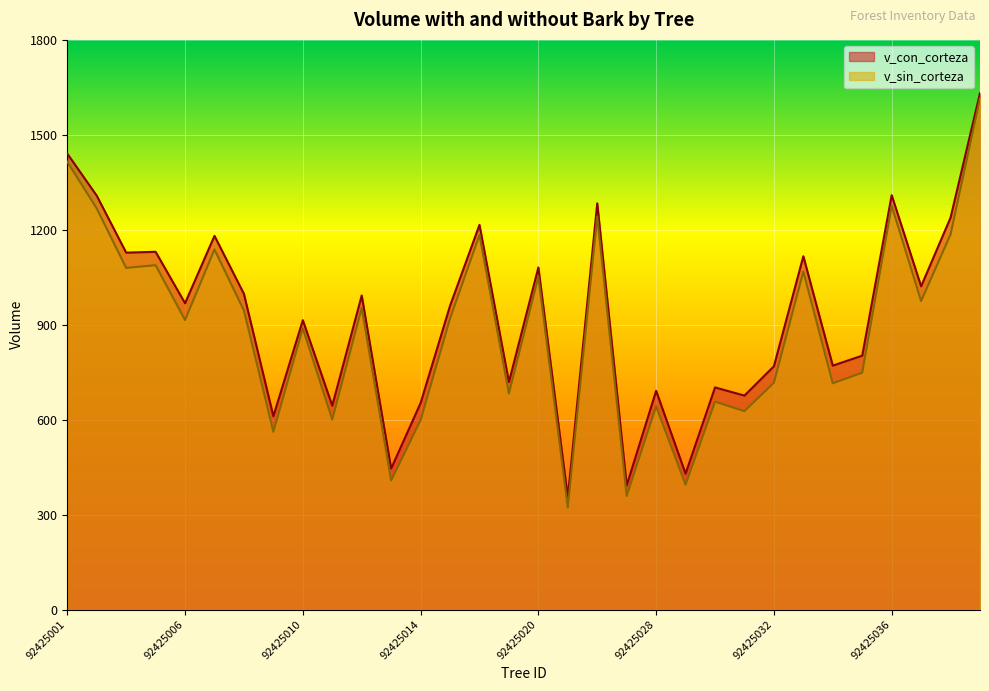

List the series in order of their peak value, highest first.

v_con_corteza, v_sin_corteza